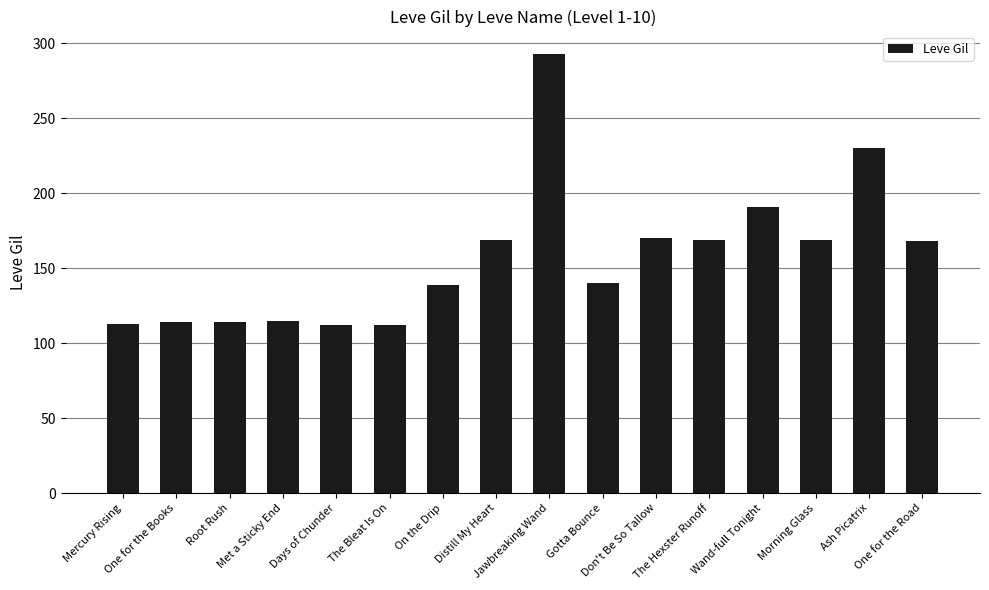

At which label is the value closest to 202?

Wand-full Tonight